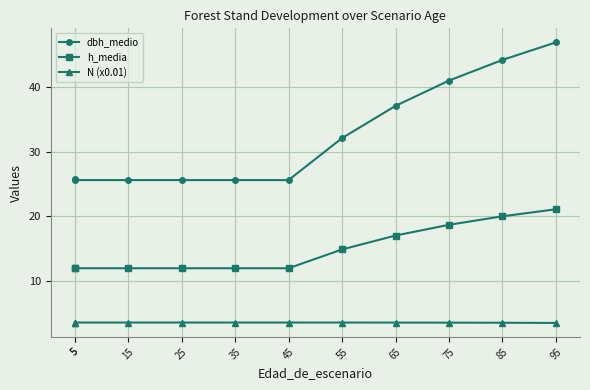

True or false: h_media and N (x0.01) intersect in this chart.

False